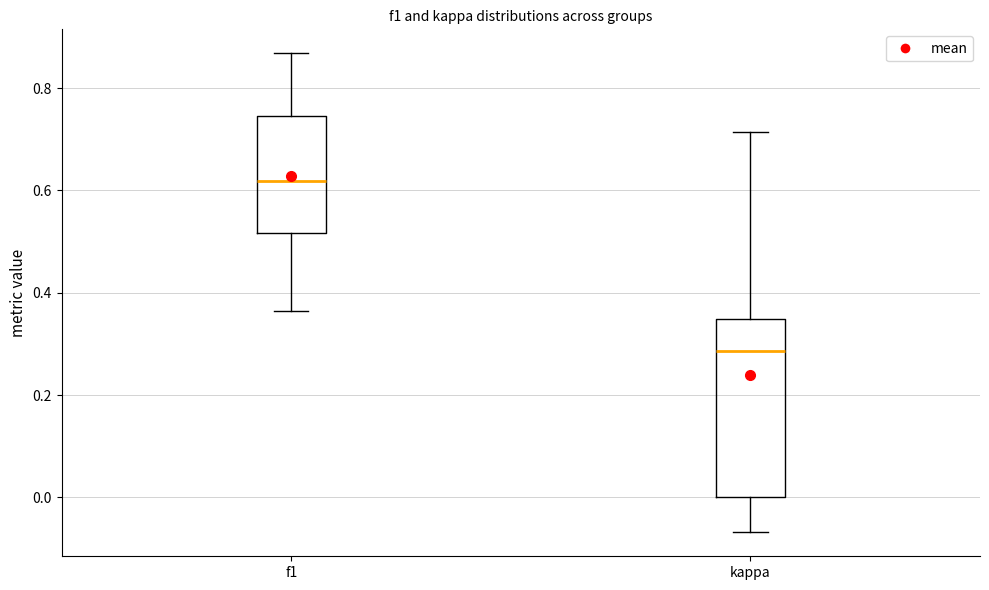

Which box is the tallest, from its lower edge to its upper edge?

kappa